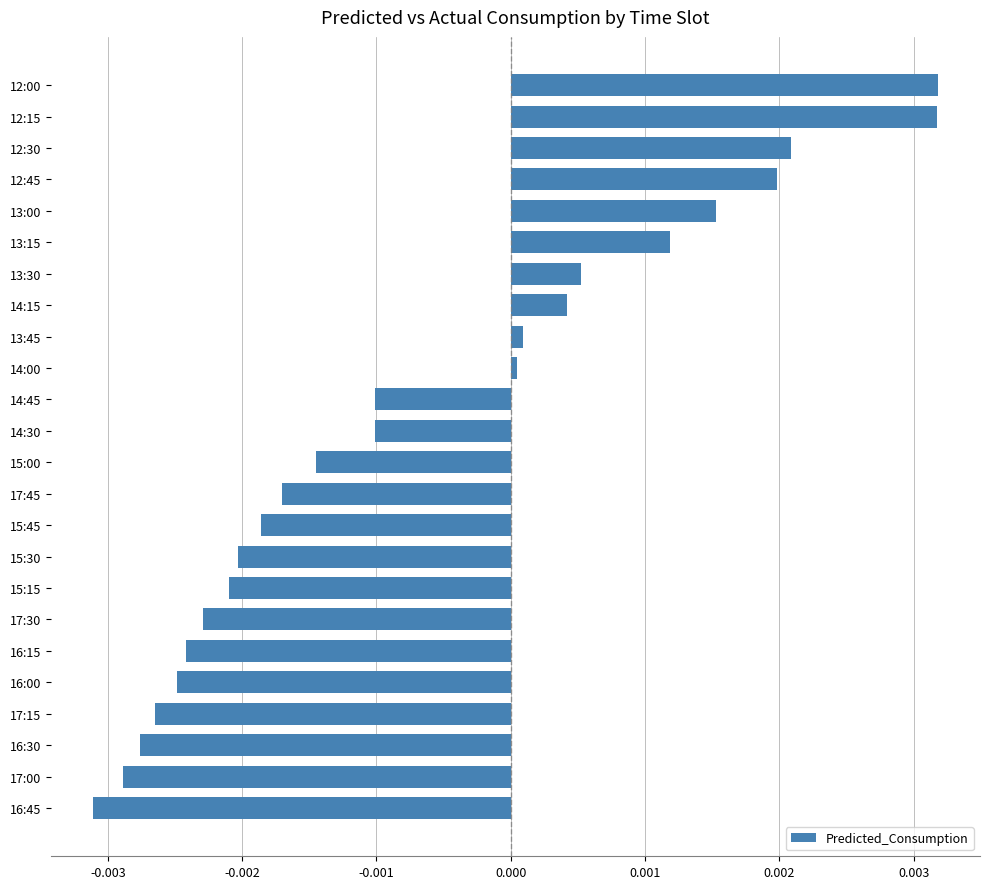

Which has a higher value, 15:45 or 12:00?

12:00